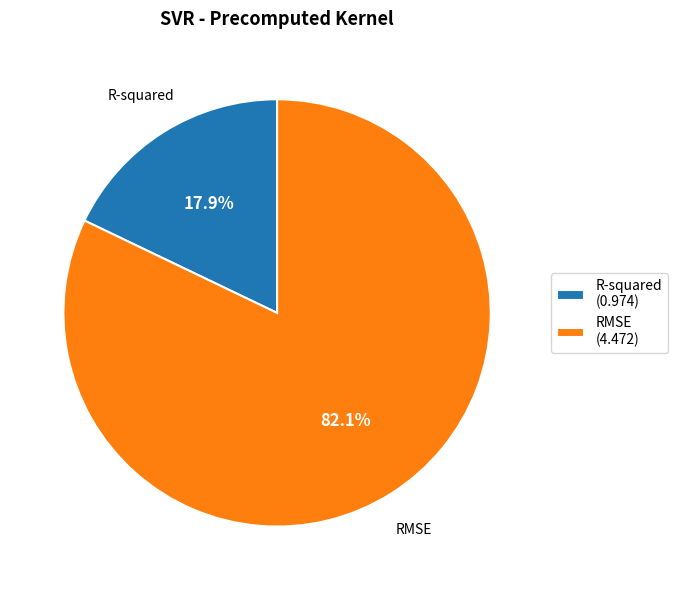

The RMSE slice represents 88% of the pie. True or false?

False